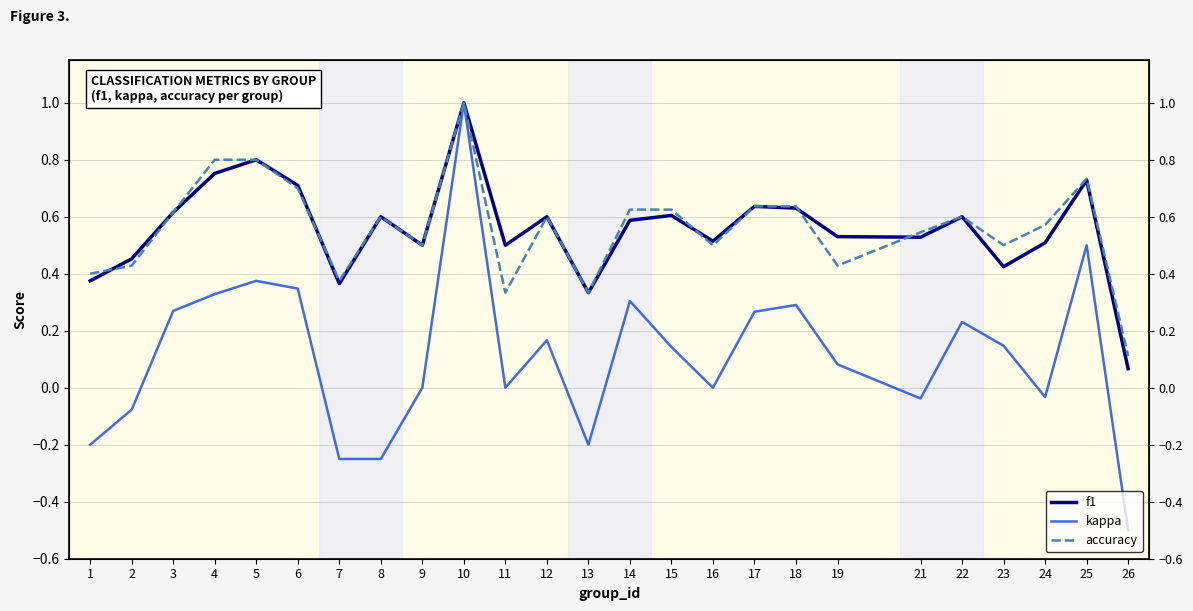

At which label is accuracy closest to 0?

26